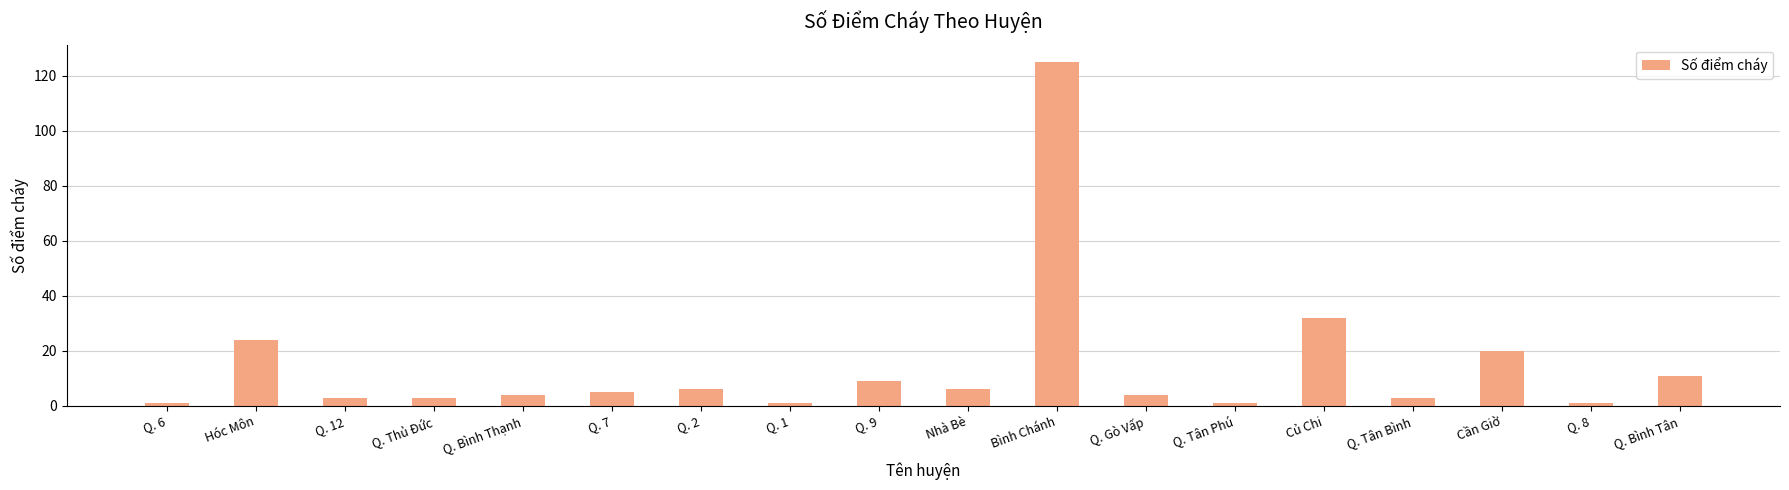

What is the label of the 15th bar from the left?

Q. Tân Bình